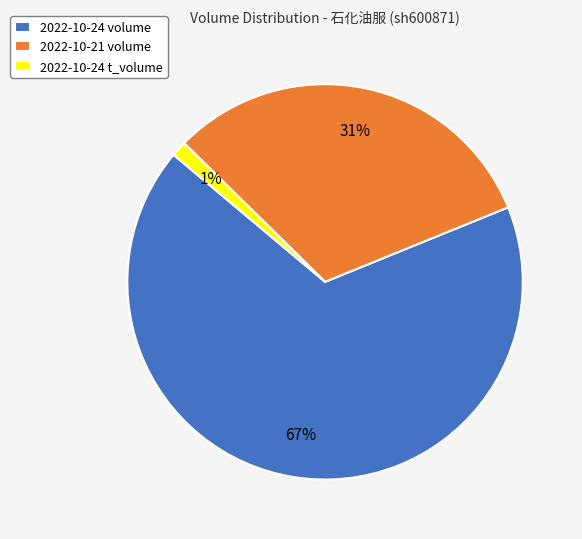

Which slice represents more than half of the pie?

2022-10-24 volume